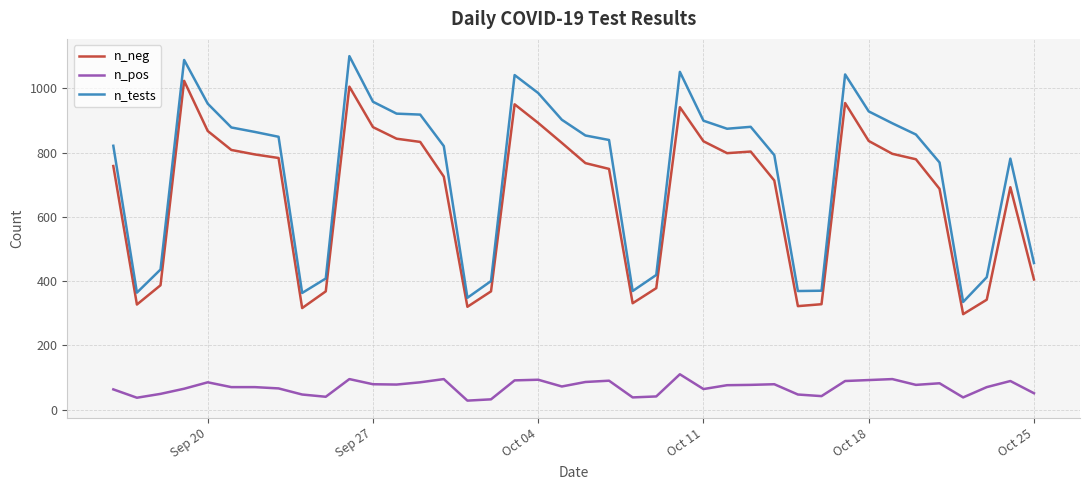

Which series has the widest spread of values?

n_tests